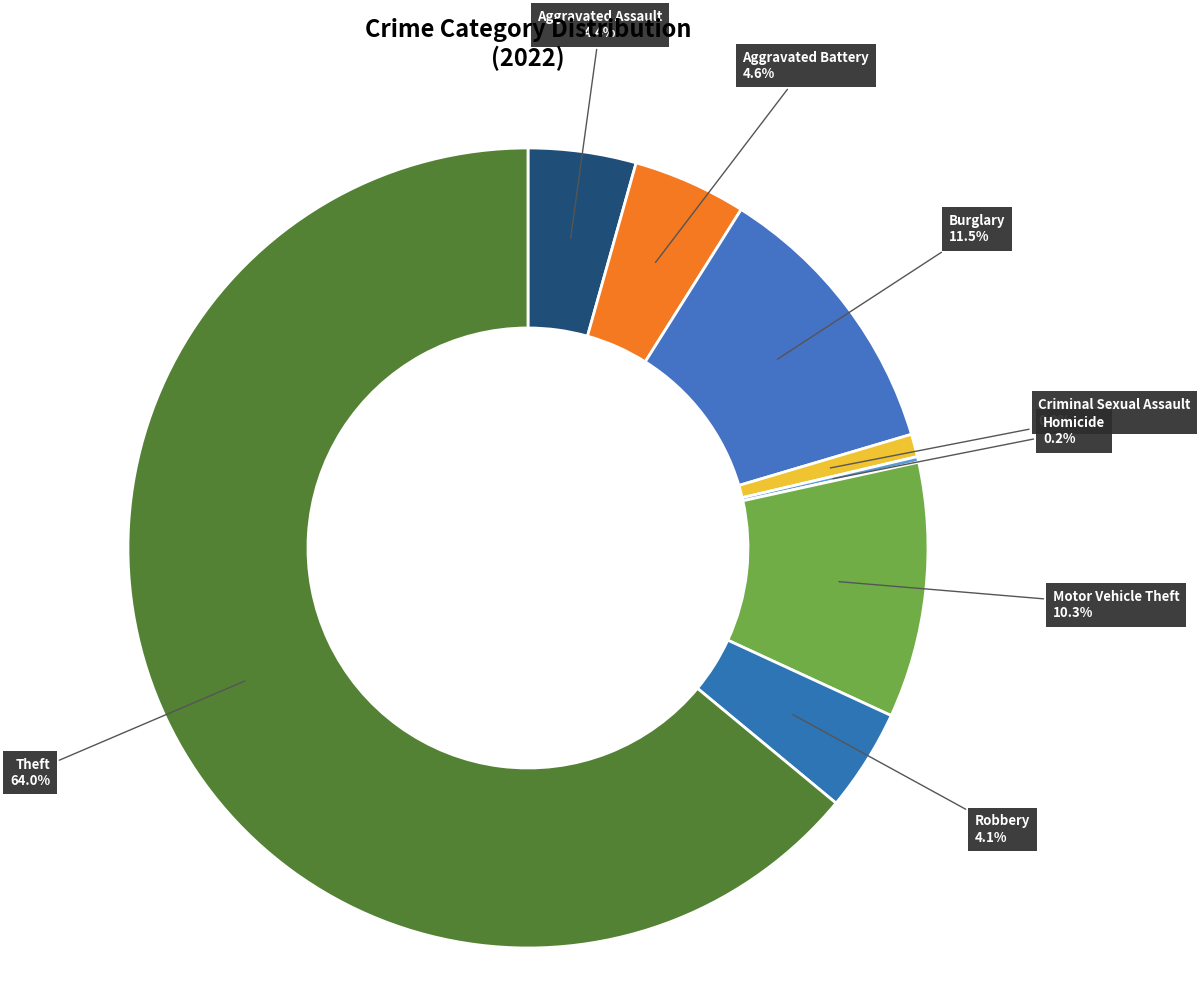

What is the largest slice in the pie chart?

Theft